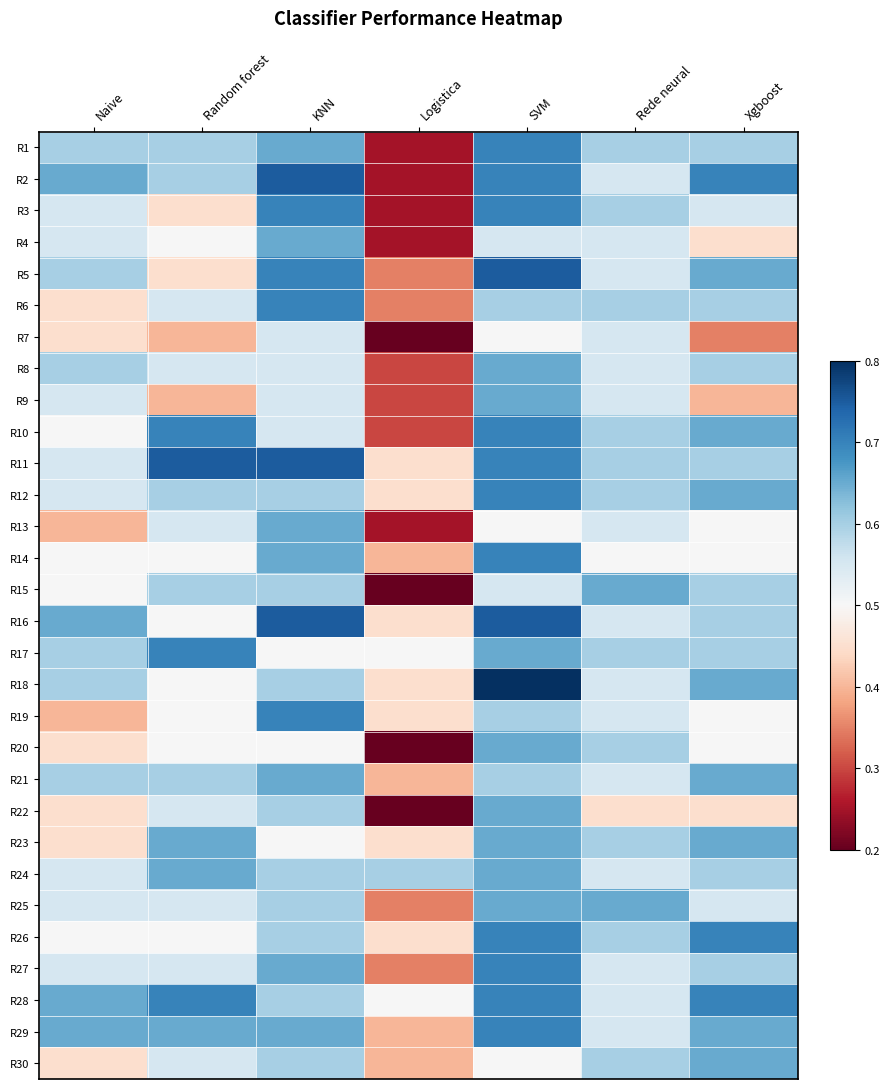

Reading right to left, what are all the values shown in this chart?

R1: Xgboost=0.6	Rede neural=0.6	SVM=0.7	Logistica=0.2	KNN=0.7	Random forest=0.6	Naive=0.6
R2: Xgboost=0.7	Rede neural=0.6	SVM=0.7	Logistica=0.2	KNN=0.8	Random forest=0.6	Naive=0.7
R3: Xgboost=0.6	Rede neural=0.6	SVM=0.7	Logistica=0.2	KNN=0.7	Random forest=0.5	Naive=0.6
R4: Xgboost=0.5	Rede neural=0.6	SVM=0.6	Logistica=0.2	KNN=0.7	Random forest=0.5	Naive=0.6
R5: Xgboost=0.7	Rede neural=0.6	SVM=0.8	Logistica=0.3	KNN=0.7	Random forest=0.5	Naive=0.6
R6: Xgboost=0.6	Rede neural=0.6	SVM=0.6	Logistica=0.3	KNN=0.7	Random forest=0.6	Naive=0.5
R7: Xgboost=0.3	Rede neural=0.6	SVM=0.5	Logistica=0.2	KNN=0.6	Random forest=0.4	Naive=0.5
R8: Xgboost=0.6	Rede neural=0.6	SVM=0.7	Logistica=0.3	KNN=0.6	Random forest=0.6	Naive=0.6
R9: Xgboost=0.4	Rede neural=0.6	SVM=0.7	Logistica=0.3	KNN=0.6	Random forest=0.4	Naive=0.6
R10: Xgboost=0.7	Rede neural=0.6	SVM=0.7	Logistica=0.3	KNN=0.6	Random forest=0.7	Naive=0.5
R11: Xgboost=0.6	Rede neural=0.6	SVM=0.7	Logistica=0.5	KNN=0.8	Random forest=0.8	Naive=0.6
R12: Xgboost=0.7	Rede neural=0.6	SVM=0.7	Logistica=0.5	KNN=0.6	Random forest=0.6	Naive=0.6
R13: Xgboost=0.5	Rede neural=0.6	SVM=0.5	Logistica=0.2	KNN=0.7	Random forest=0.6	Naive=0.4
R14: Xgboost=0.5	Rede neural=0.5	SVM=0.7	Logistica=0.4	KNN=0.7	Random forest=0.5	Naive=0.5
R15: Xgboost=0.6	Rede neural=0.7	SVM=0.6	Logistica=0.2	KNN=0.6	Random forest=0.6	Naive=0.5
R16: Xgboost=0.6	Rede neural=0.6	SVM=0.8	Logistica=0.5	KNN=0.8	Random forest=0.5	Naive=0.7
R17: Xgboost=0.6	Rede neural=0.6	SVM=0.7	Logistica=0.5	KNN=0.5	Random forest=0.7	Naive=0.6
R18: Xgboost=0.7	Rede neural=0.6	SVM=0.8	Logistica=0.5	KNN=0.6	Random forest=0.5	Naive=0.6
R19: Xgboost=0.5	Rede neural=0.6	SVM=0.6	Logistica=0.5	KNN=0.7	Random forest=0.5	Naive=0.4
R20: Xgboost=0.5	Rede neural=0.6	SVM=0.7	Logistica=0.2	KNN=0.5	Random forest=0.5	Naive=0.5
R21: Xgboost=0.7	Rede neural=0.6	SVM=0.6	Logistica=0.4	KNN=0.7	Random forest=0.6	Naive=0.6
R22: Xgboost=0.5	Rede neural=0.5	SVM=0.7	Logistica=0.2	KNN=0.6	Random forest=0.6	Naive=0.5
R23: Xgboost=0.7	Rede neural=0.6	SVM=0.7	Logistica=0.5	KNN=0.5	Random forest=0.7	Naive=0.5
R24: Xgboost=0.6	Rede neural=0.6	SVM=0.7	Logistica=0.6	KNN=0.6	Random forest=0.7	Naive=0.6
R25: Xgboost=0.6	Rede neural=0.7	SVM=0.7	Logistica=0.3	KNN=0.6	Random forest=0.6	Naive=0.6
R26: Xgboost=0.7	Rede neural=0.6	SVM=0.7	Logistica=0.5	KNN=0.6	Random forest=0.5	Naive=0.5
R27: Xgboost=0.6	Rede neural=0.6	SVM=0.7	Logistica=0.3	KNN=0.7	Random forest=0.6	Naive=0.6
R28: Xgboost=0.7	Rede neural=0.6	SVM=0.7	Logistica=0.5	KNN=0.6	Random forest=0.7	Naive=0.7
R29: Xgboost=0.7	Rede neural=0.6	SVM=0.7	Logistica=0.4	KNN=0.7	Random forest=0.7	Naive=0.7
R30: Xgboost=0.7	Rede neural=0.6	SVM=0.5	Logistica=0.4	KNN=0.6	Random forest=0.6	Naive=0.5